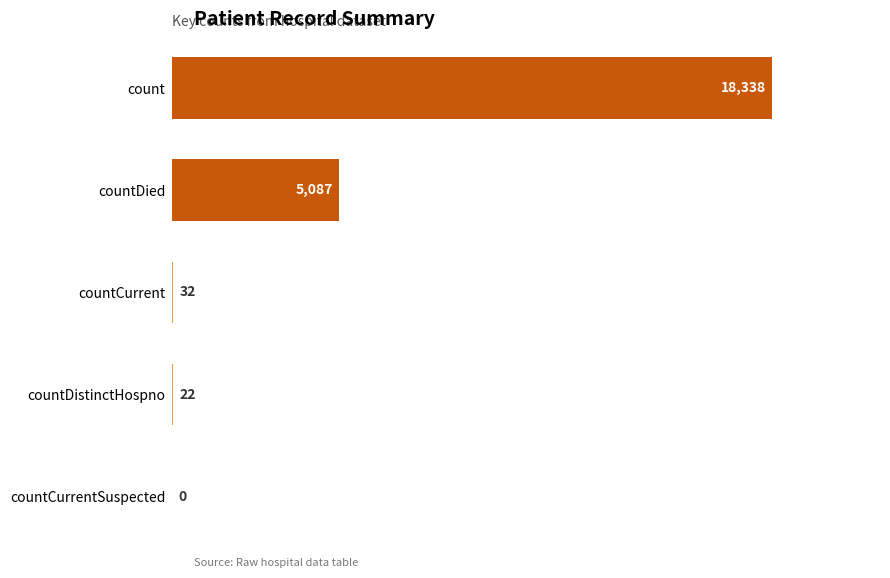

True or false: the data shows 22 at countDistinctHospno.

True